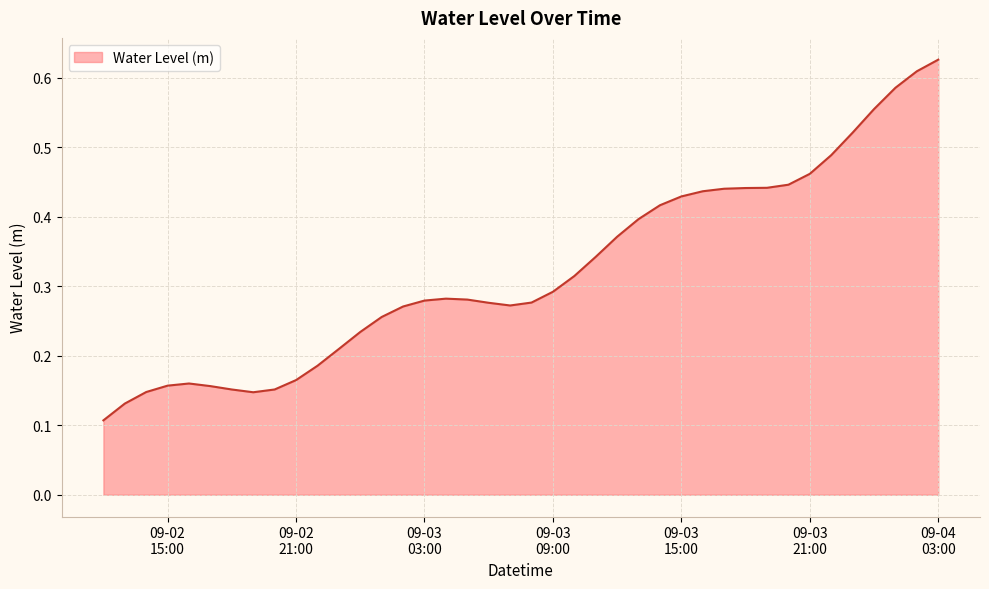

Reading left to right, list all the values displayed in this chart.

0.1	0.1	0.1	0.2	0.2	0.2	0.2	0.1	0.2	0.2	0.2	0.2	0.2	0.3	0.3	0.3	0.3	0.3	0.3	0.3	0.3	0.3	0.3	0.3	0.4	0.4	0.4	0.4	0.4	0.4	0.4	0.4	0.4	0.5	0.5	0.5	0.6	0.6	0.6	0.6